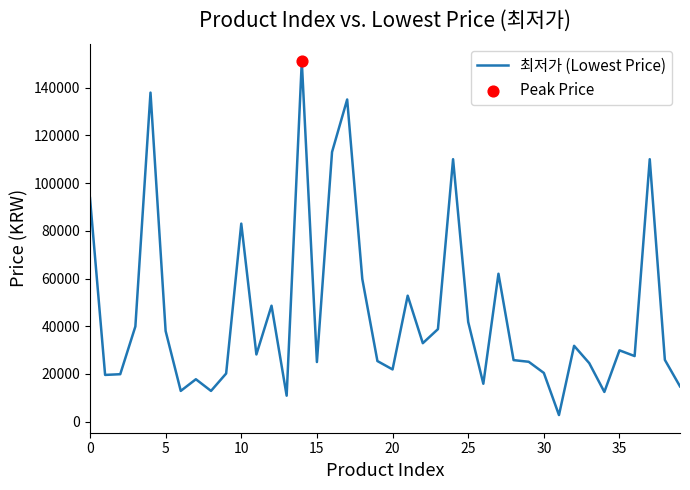

What is the maximum value shown in the chart?

151000